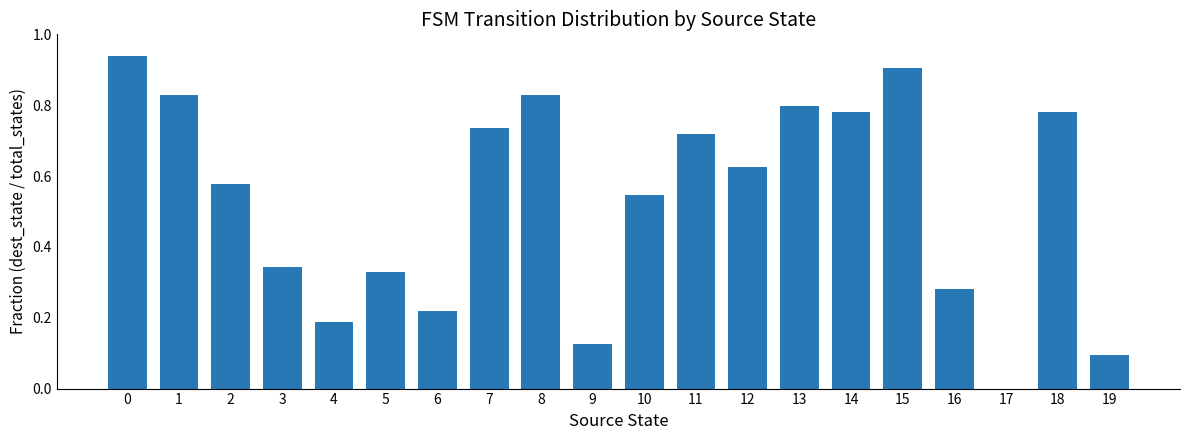

The chart shows a value of 0.5 at 13. True or false?

False